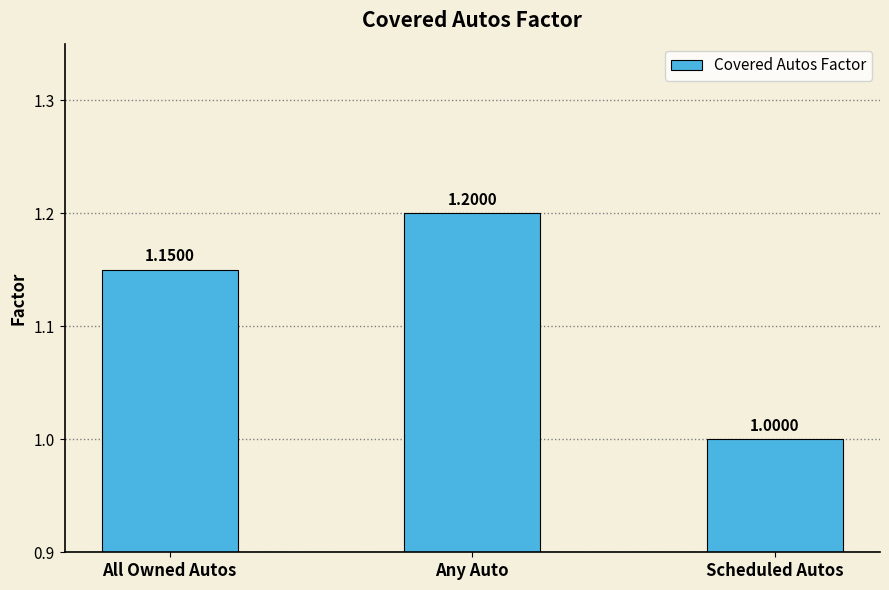

Between Any Auto and Scheduled Autos, which is larger?

Any Auto